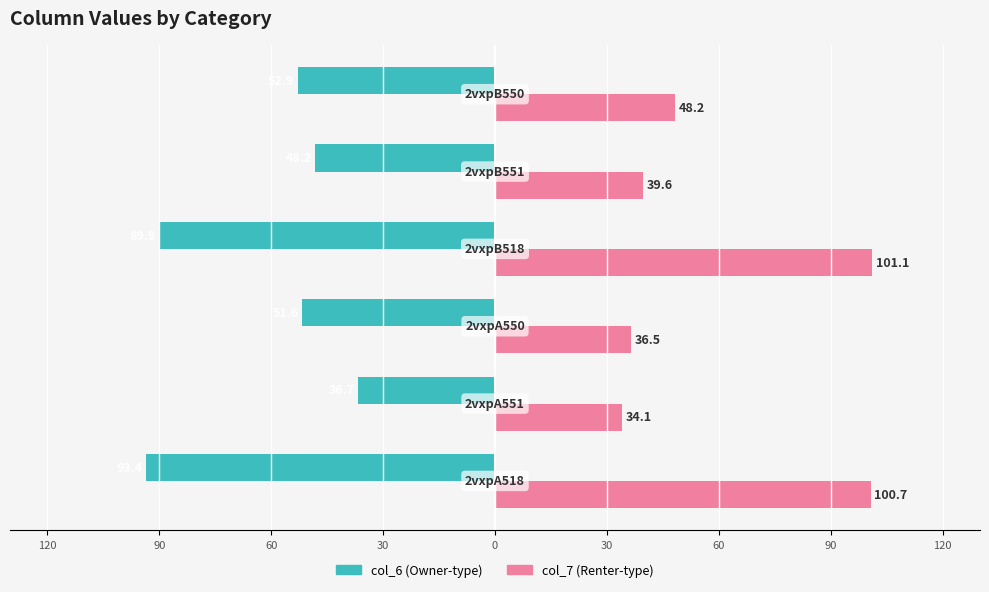

What are all the series names shown in the legend?

col_6 (Owner-type), col_7 (Renter-type)